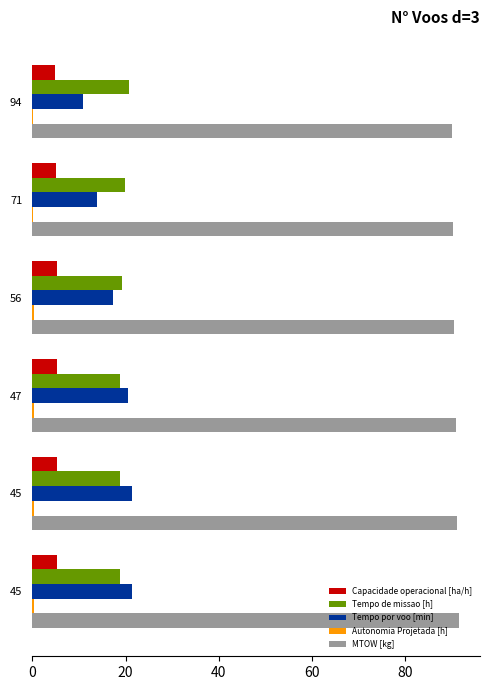

Count the number of data series in this chart.

5